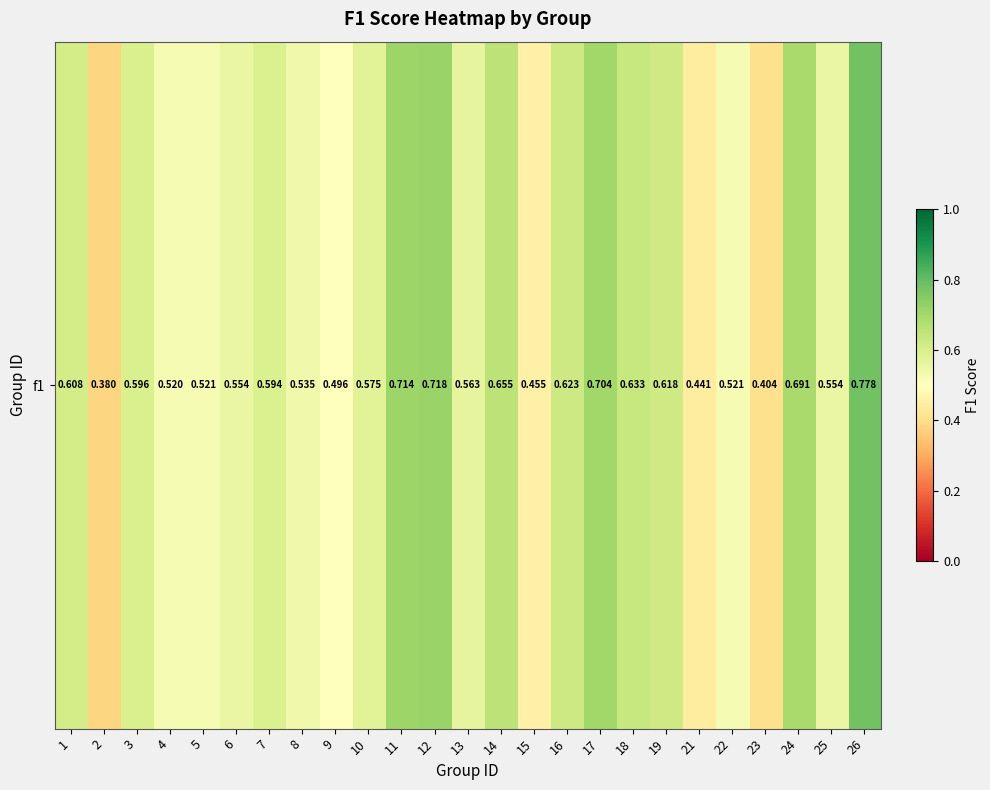

The value at 17 is 0.9. True or false?

False